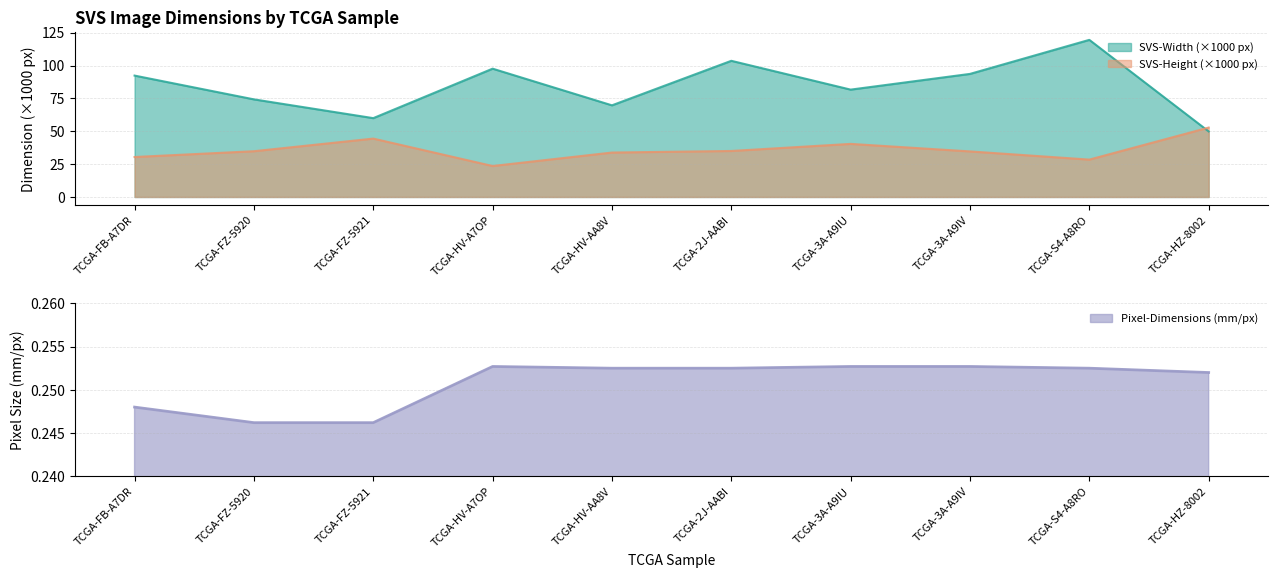

In SVS-Width, how many points are higher than both neighbors (excluding endpoints)?

3